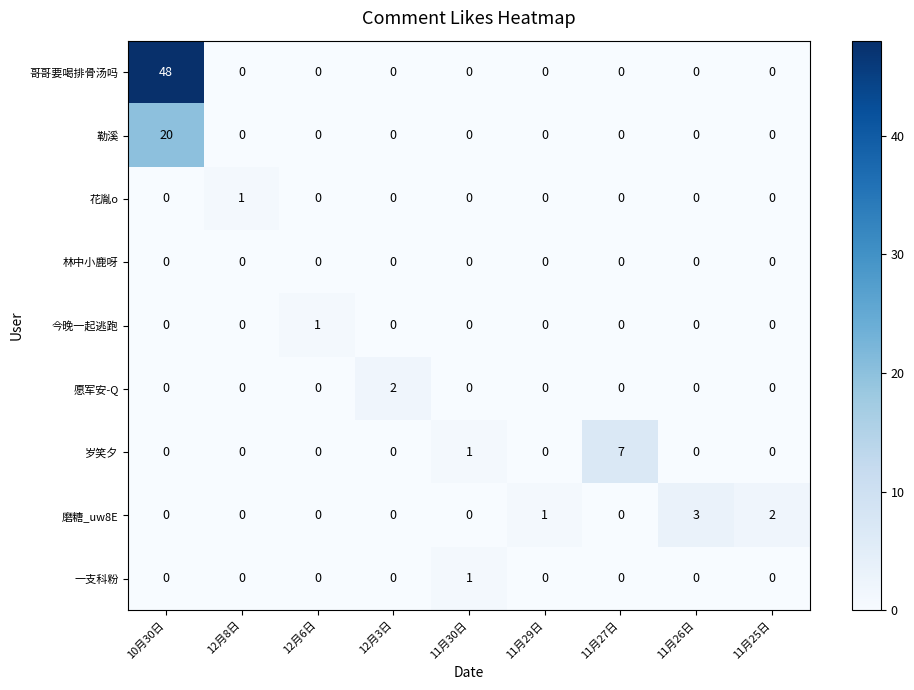

Which category has the highest value in the 一支科粉 series?

11月30日